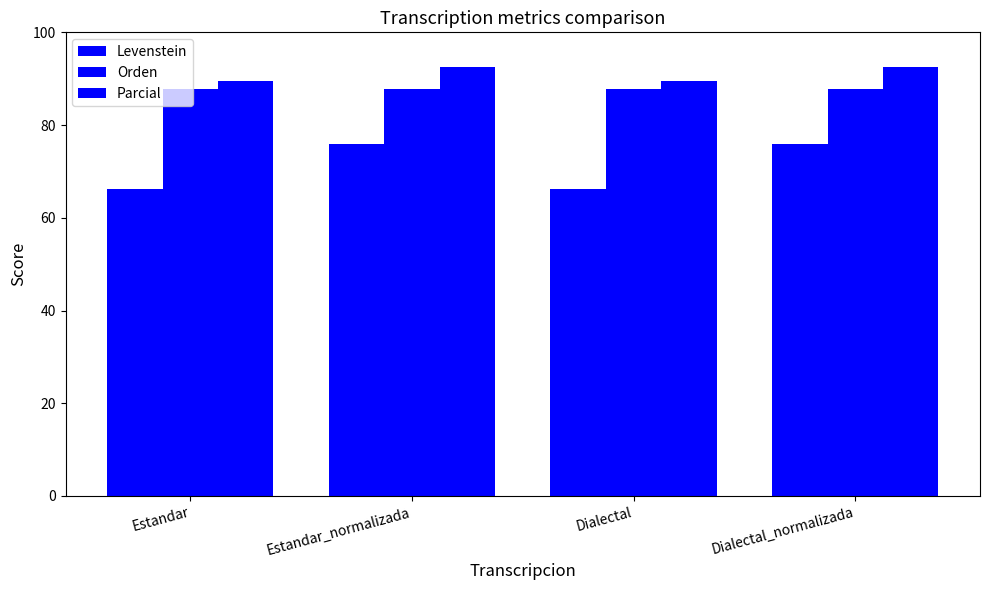

How many values in the Parcial series exceed 92?

2